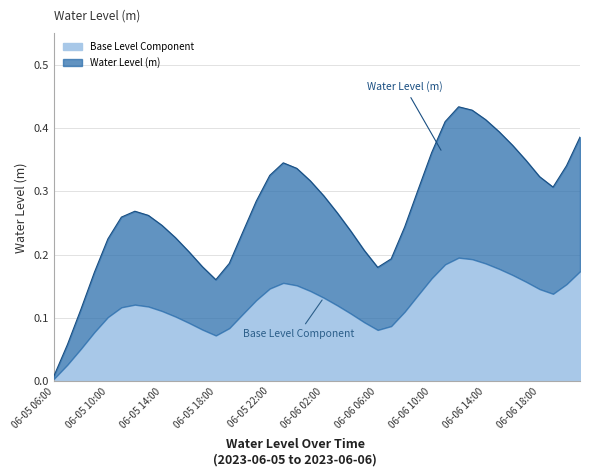

How many interior local valleys (lower than both neighbors) does the data have?

3